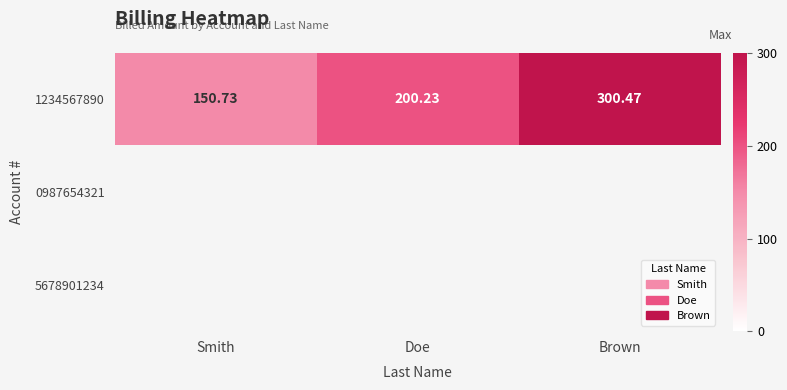

What is the sum of all 1234567890 values?

651.4